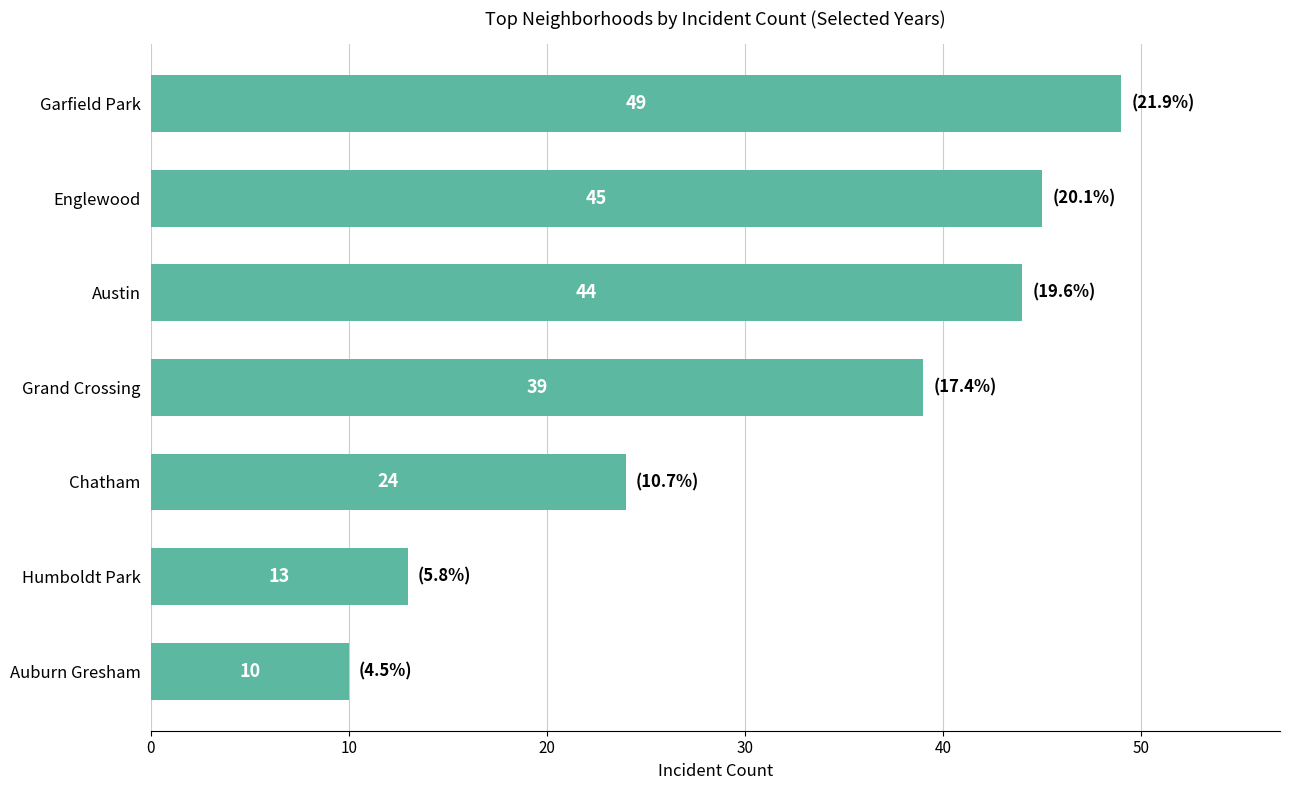

What is the greatest value displayed?

49